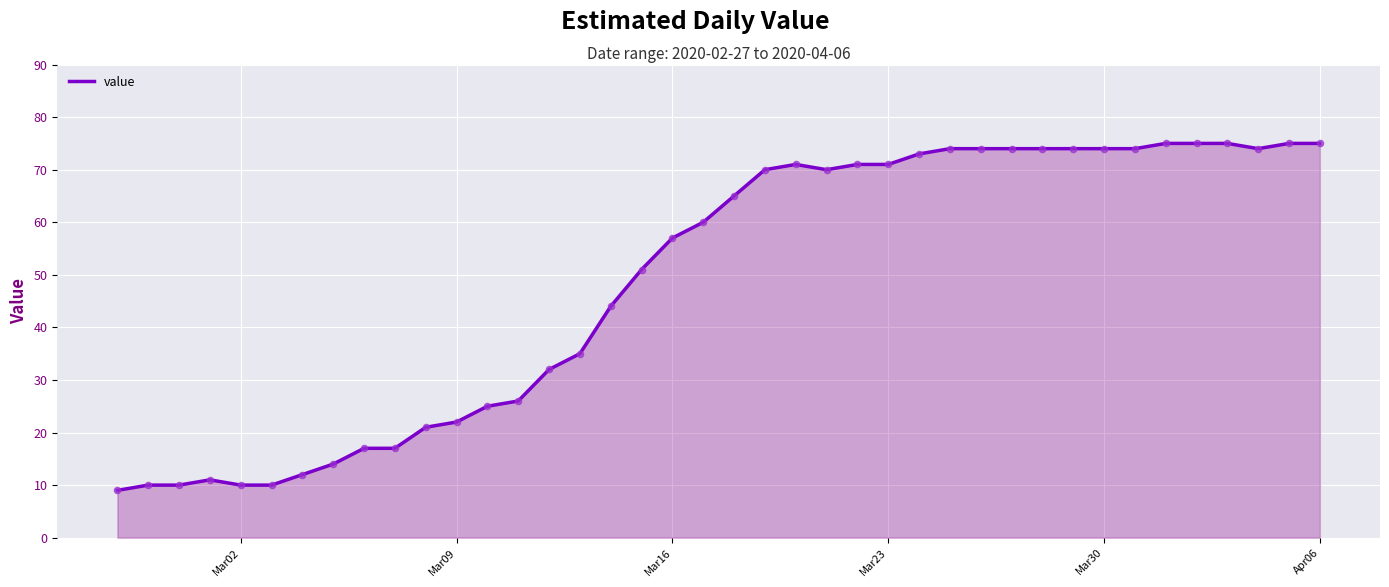

What is the minimum value shown in the chart?

9